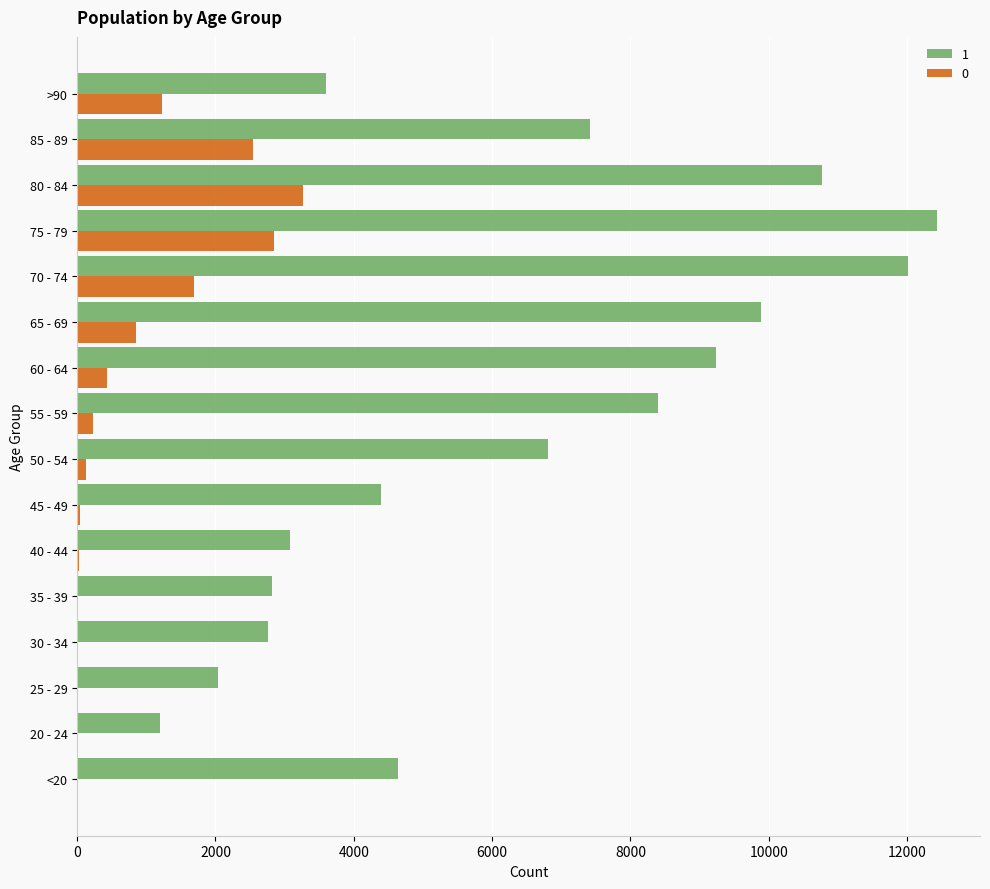

Which series has the largest range (max minus min)?

1